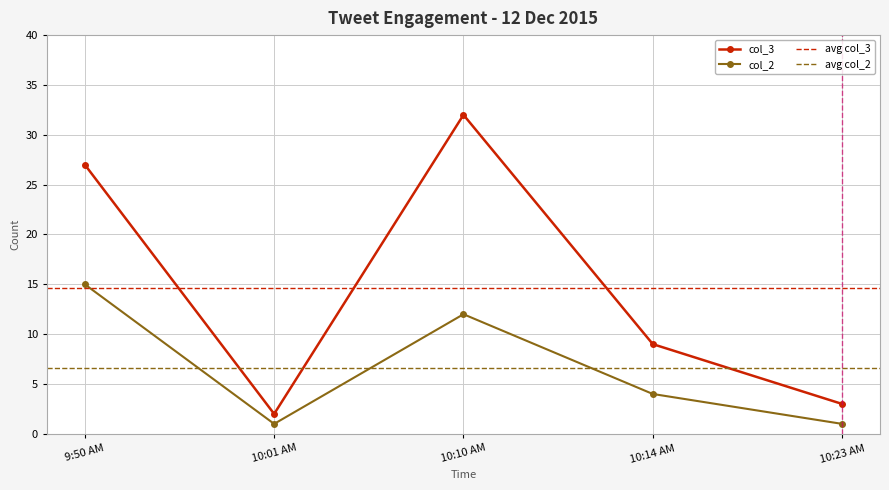

Is it true that the value at 10:01 AM is 3?

False